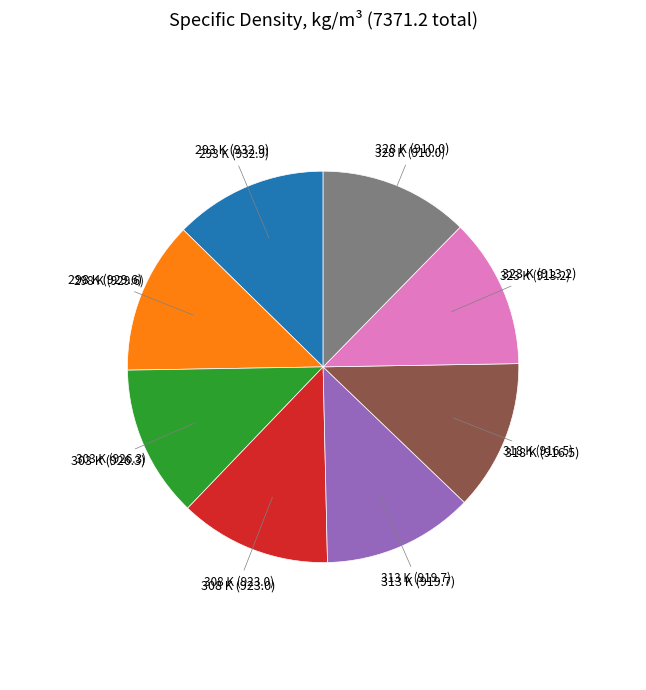

Is there any slice that represents more than half of the pie?

No